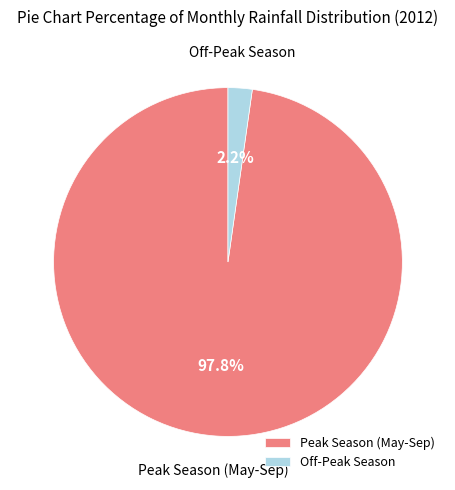

Is there a majority slice in this chart?

Yes